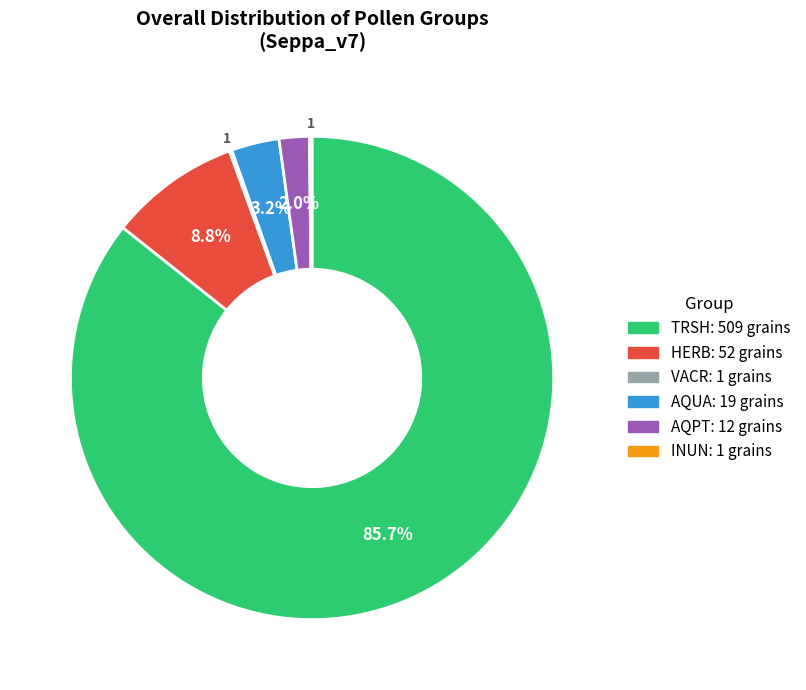

To the nearest percent, what percentage of the pie is AQPT?

2%